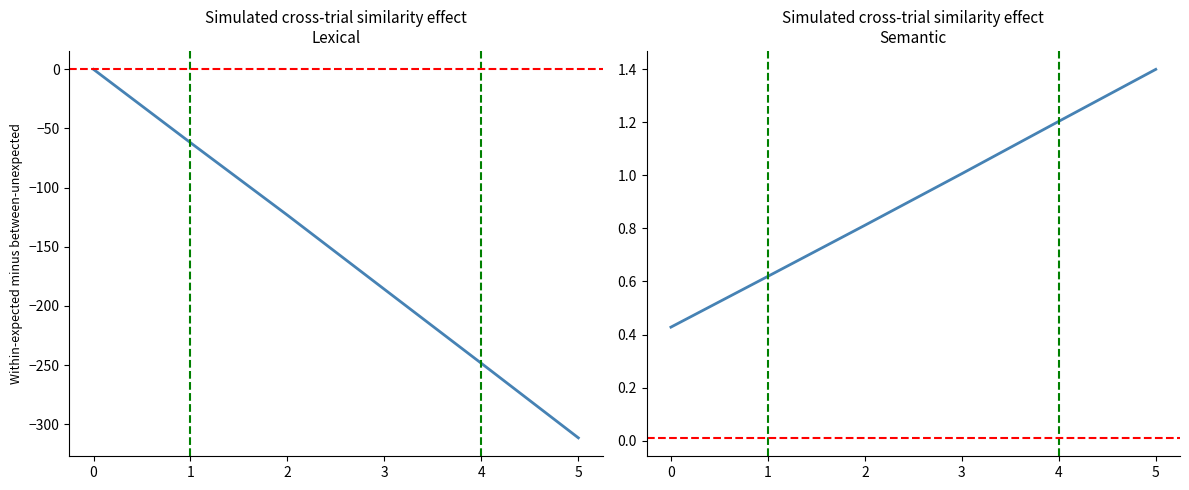

What is the greatest value displayed?

1.4